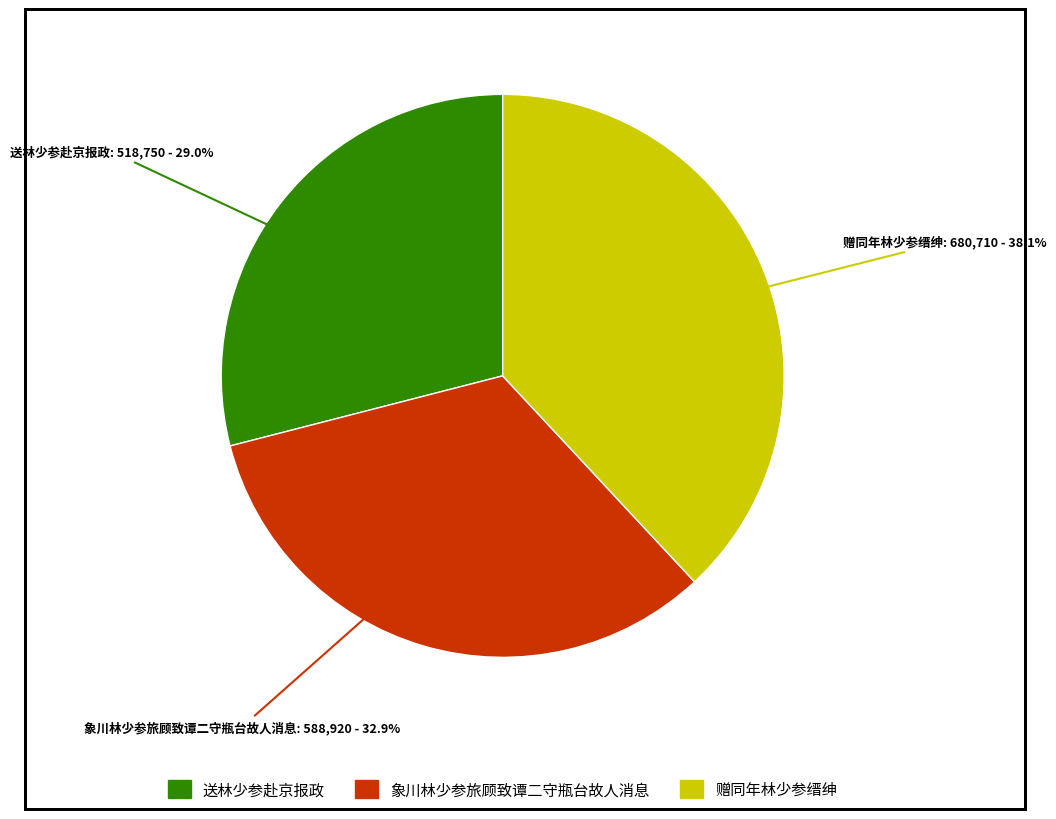

Combined, do 象川林少参旅顾致谭二守瓶台故人消息 and 送林少参赴京报政 account for over 50%?

Yes